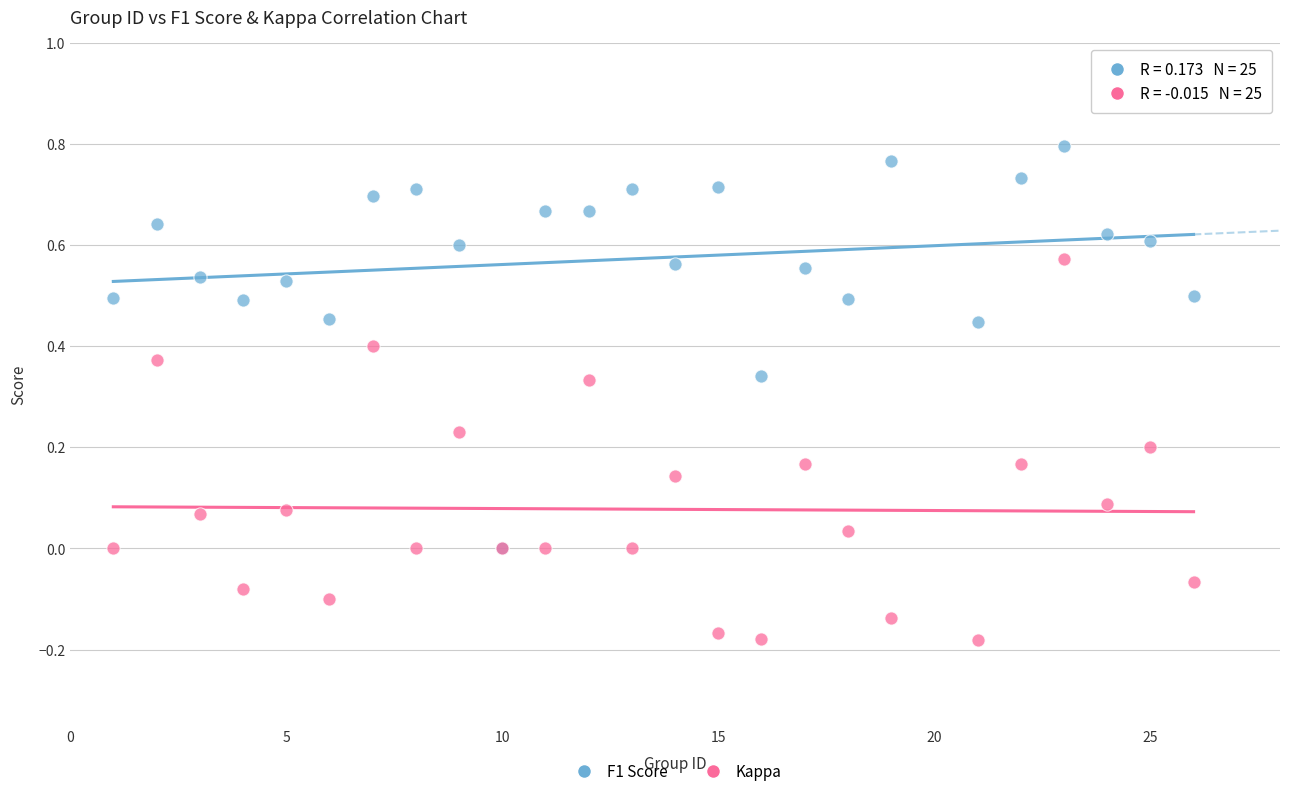

What are all the series names shown in the legend?

F1 Score, Kappa